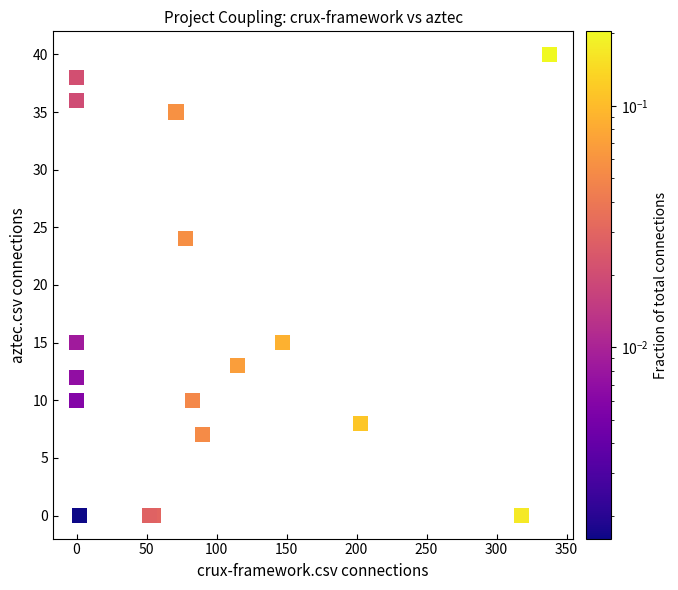

What Y value in the scatter plot is closest to 20?

24